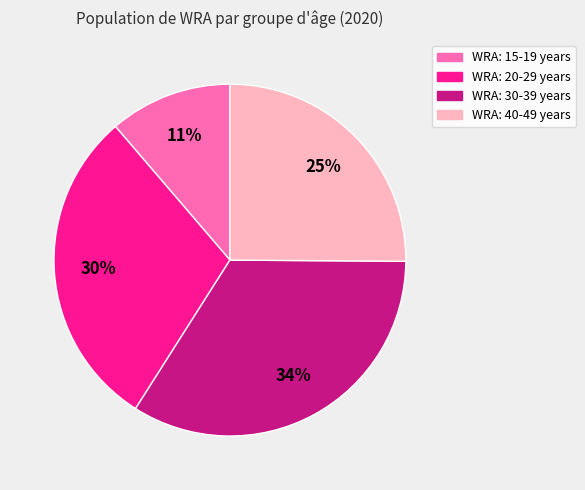

Is WRA: 40-49 years the majority of the pie?

No